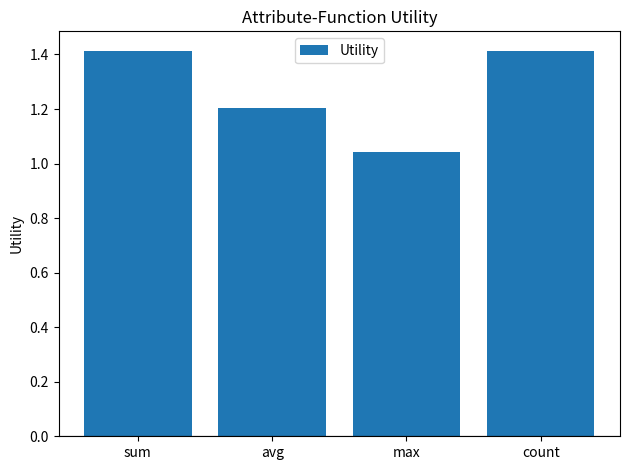

What is the label of the 3rd bar from the right?

avg